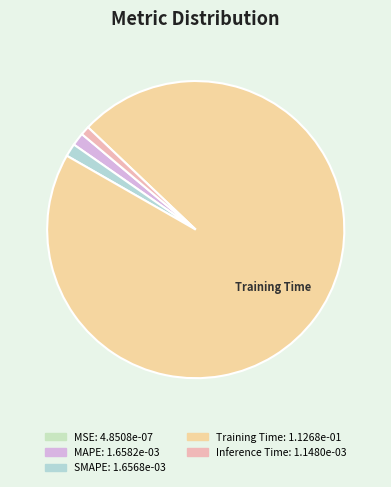

How many slices are in this pie chart?

5